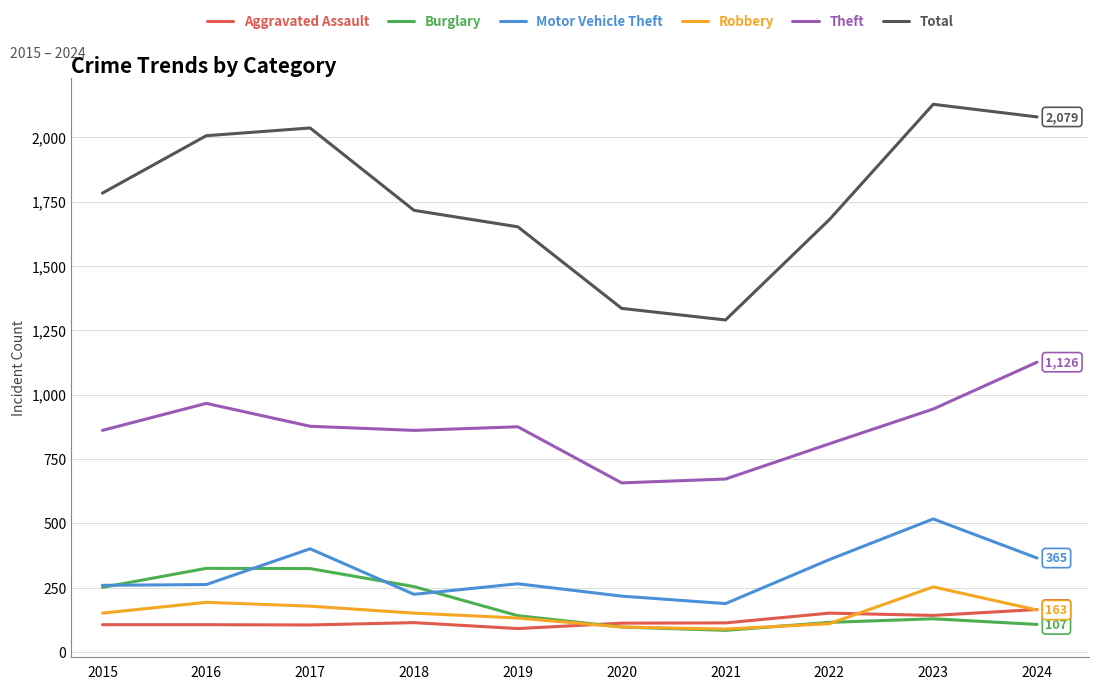

At which category is the sum across all series the highest?

2023